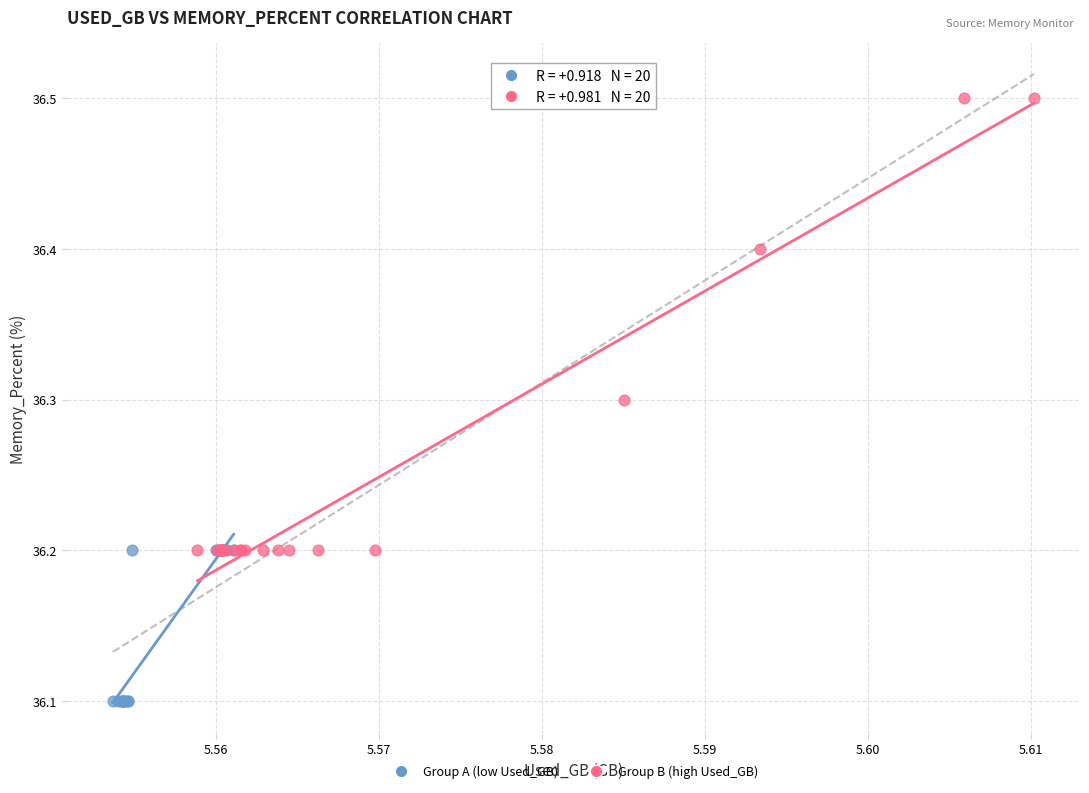

Which series reaches the minimum Y coordinate?

Group A (low Used_GB)